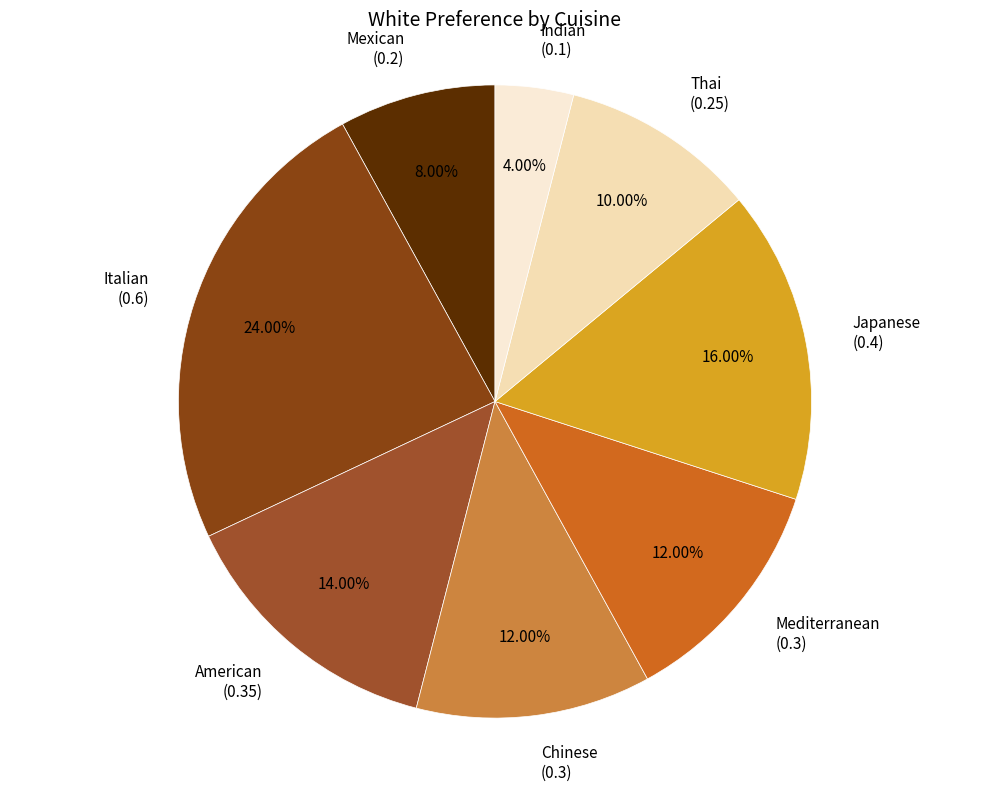

The Thai slice represents 10% of the pie. True or false?

True